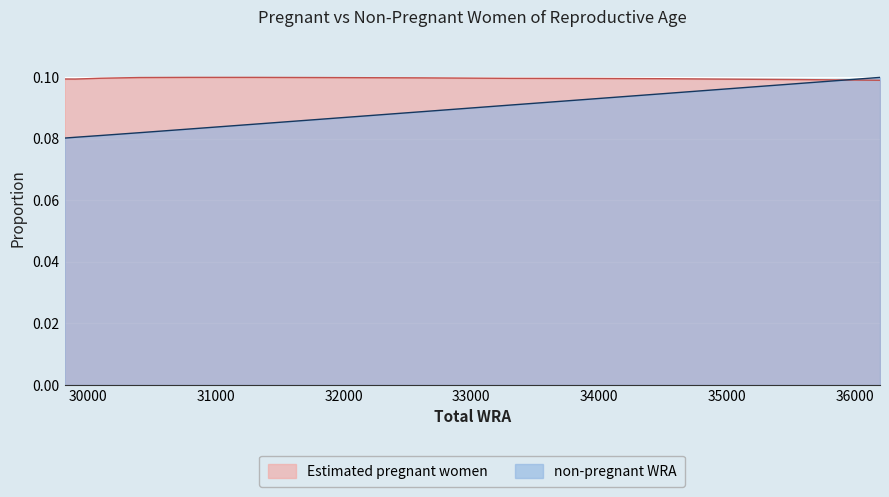

Read the Estimated pregnant women value at 30100.

0.1